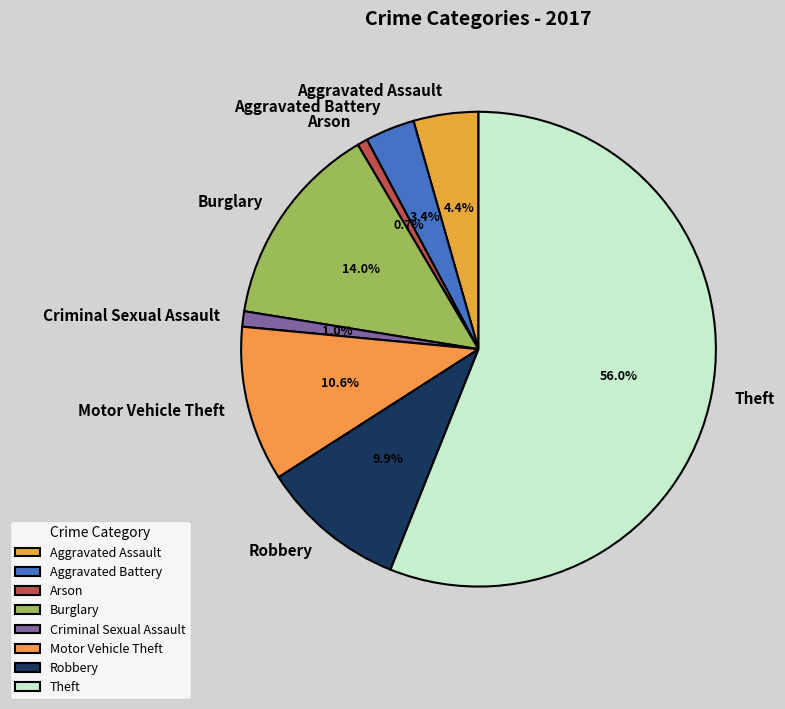

What is the ratio of the value at Criminal Sexual Assault to the value at Aggravated Battery?

0.3